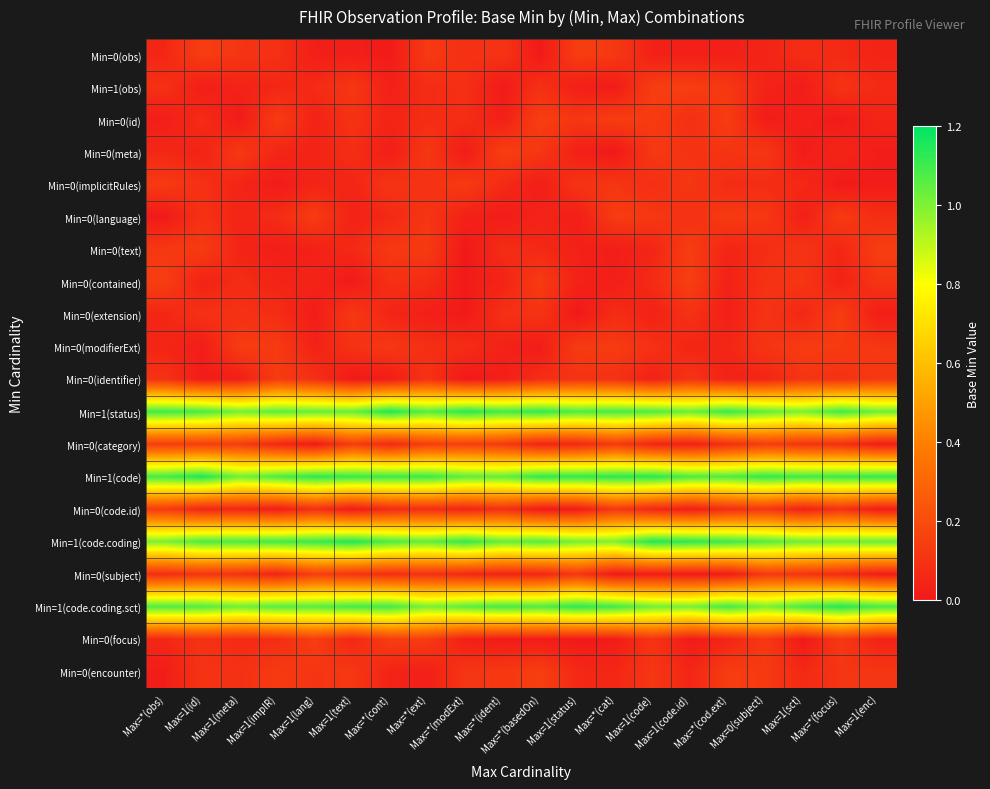

Count the number of data series in this chart.

20